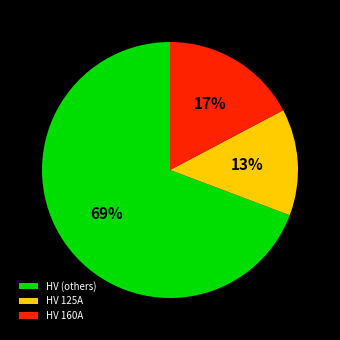

Between HV 125A and HV (others), which is larger?

HV (others)